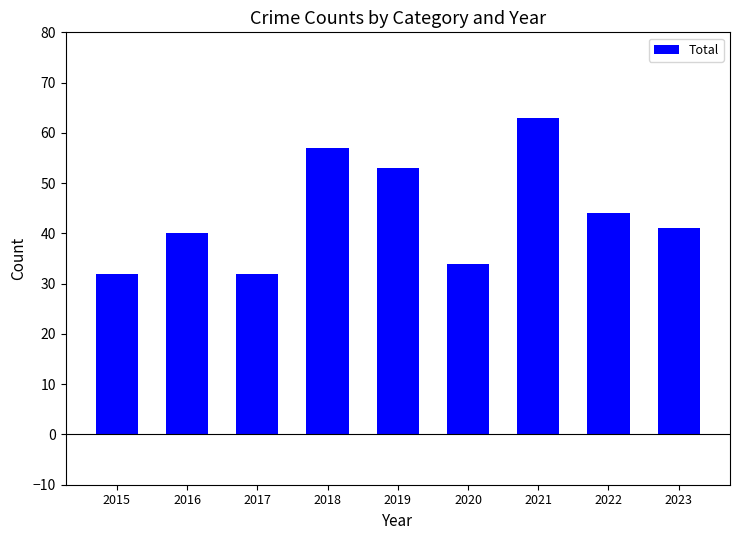

Which has a higher value, 2015 or 2022?

2022